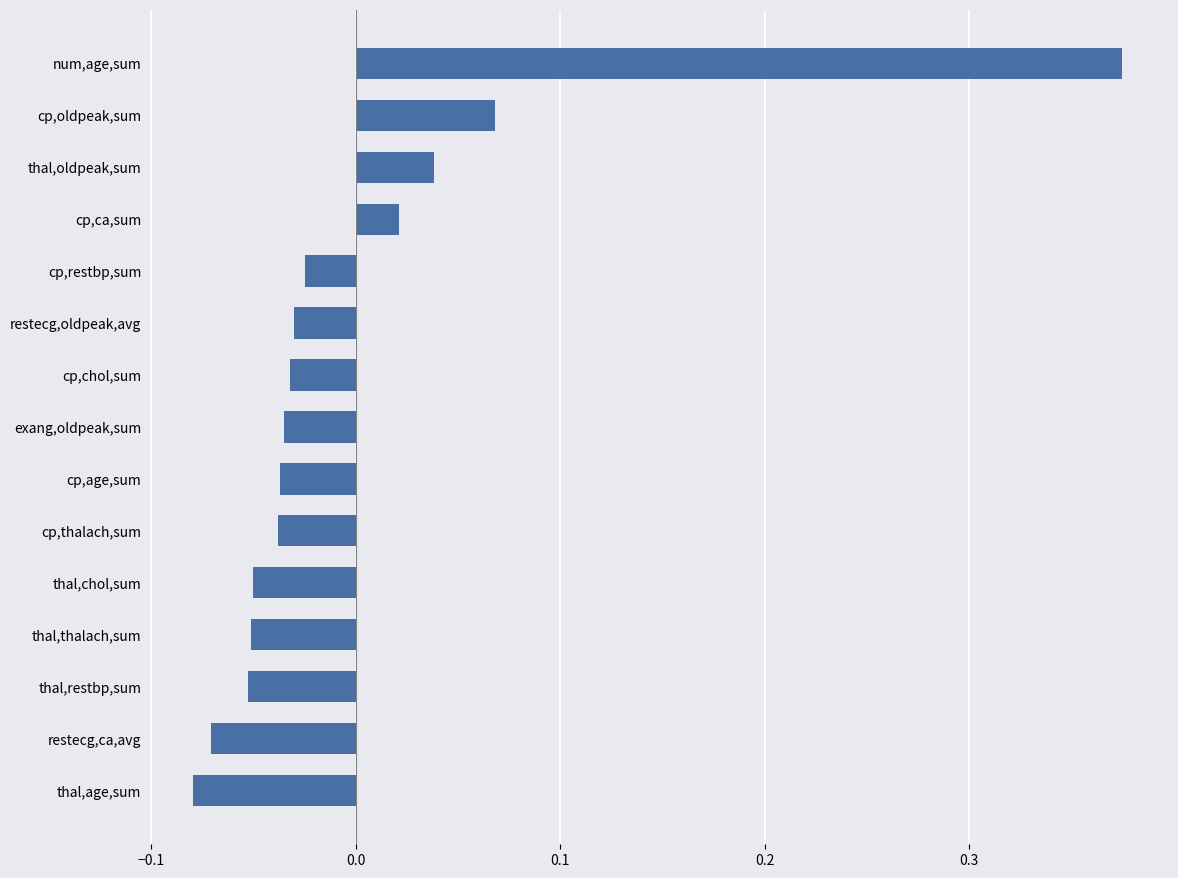

What is the label of the 14th bar from the bottom?

cp,oldpeak,sum